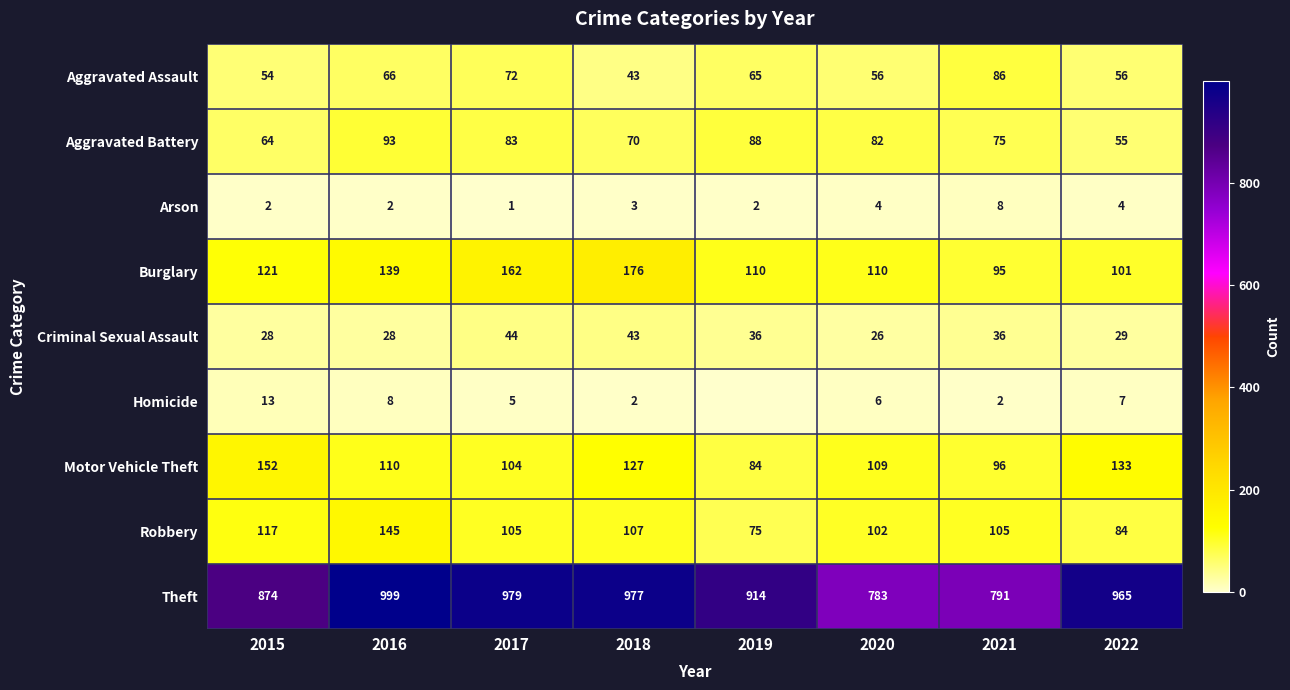

Which has a higher value, 2022 or 2018?

2022